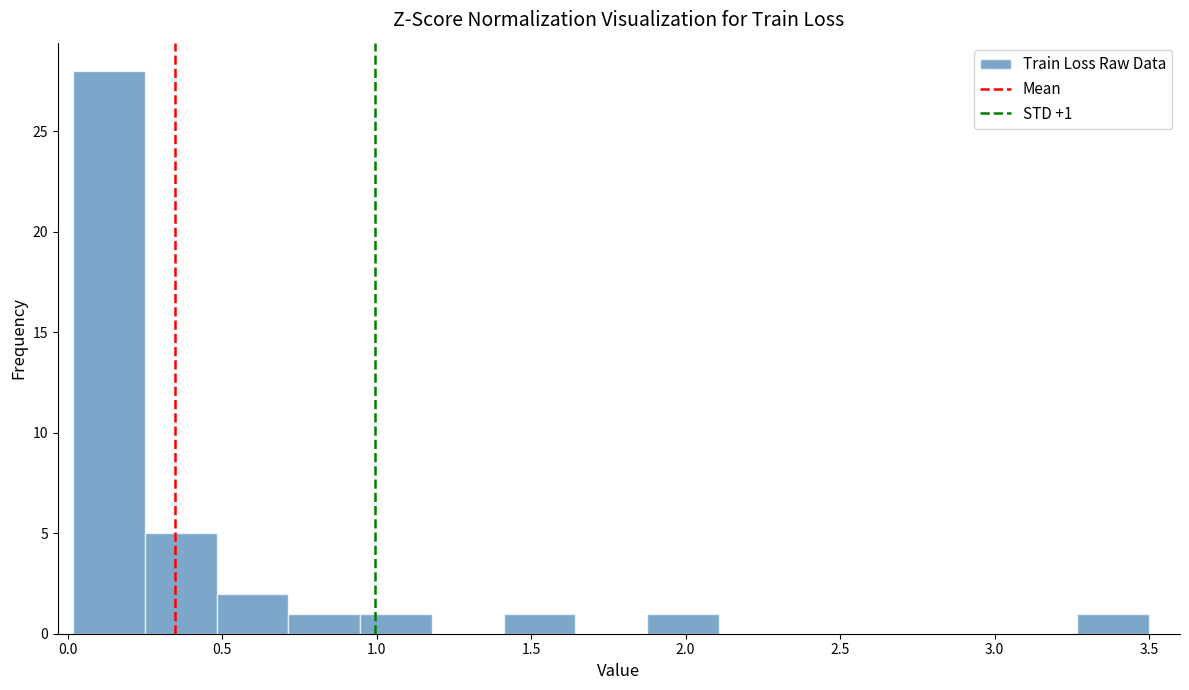

Which range on the x-axis has the tallest bar?

0.00 to 0.25